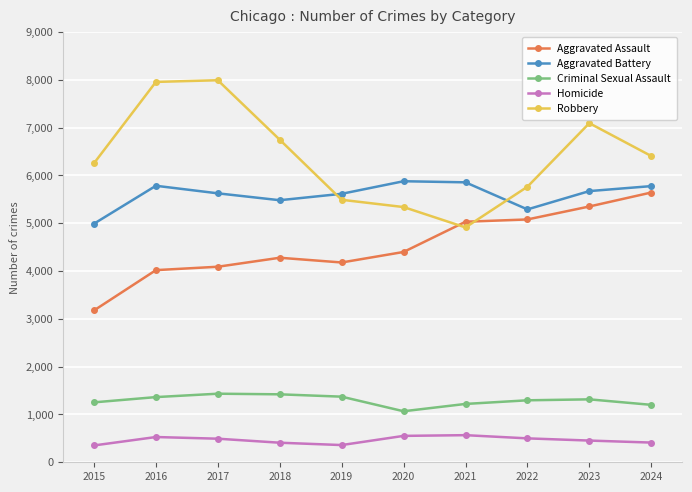

True or false: Aggravated Assault has more than 0 interior local peaks.

True